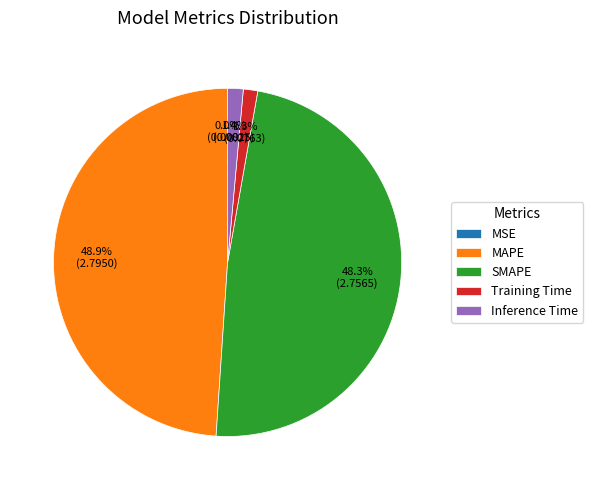

True or false: SMAPE accounts for 42% of the total.

False